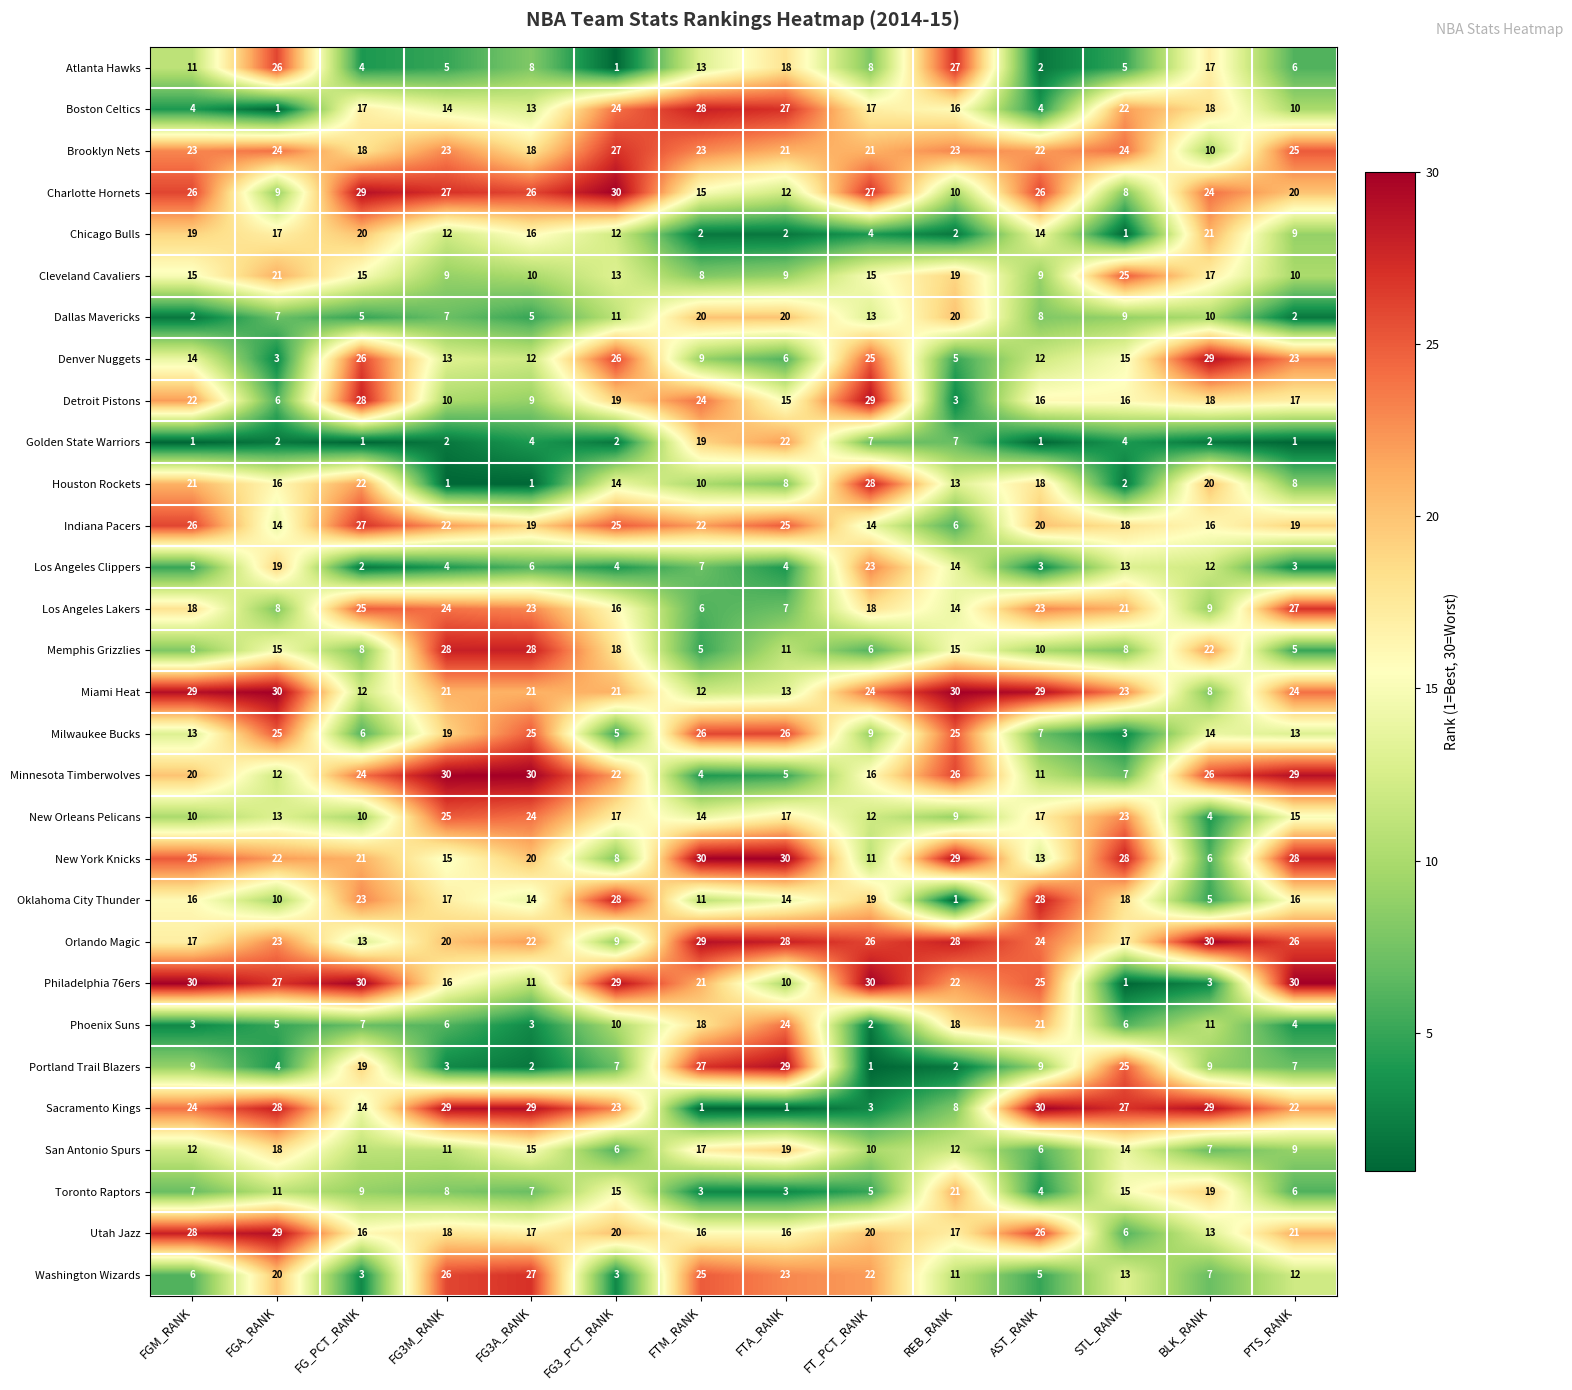

What is the greatest value displayed?

30